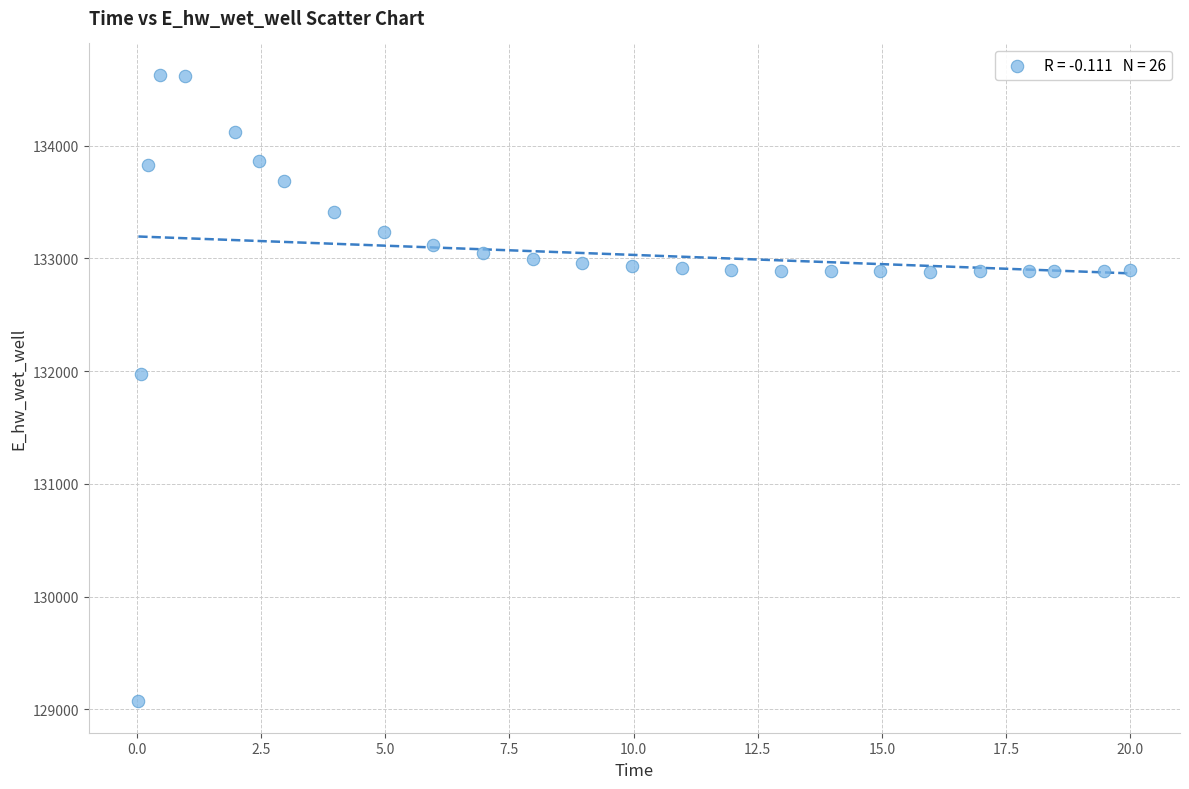

What Y value in the scatter plot is closest to 131849?

131969.9